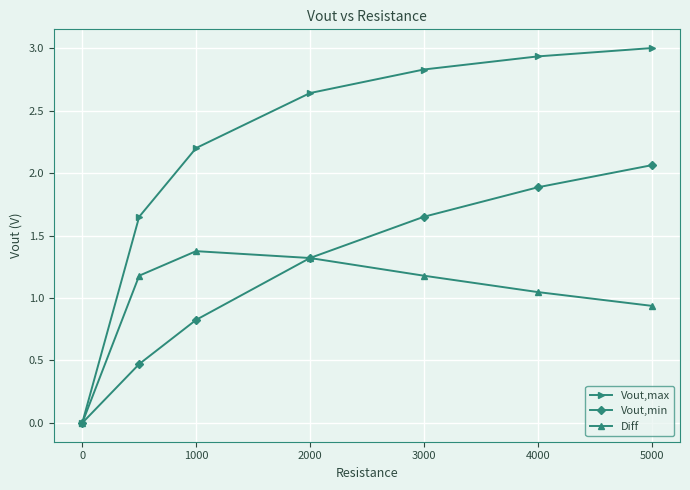

Is this an area chart (filled region under the line)?

No